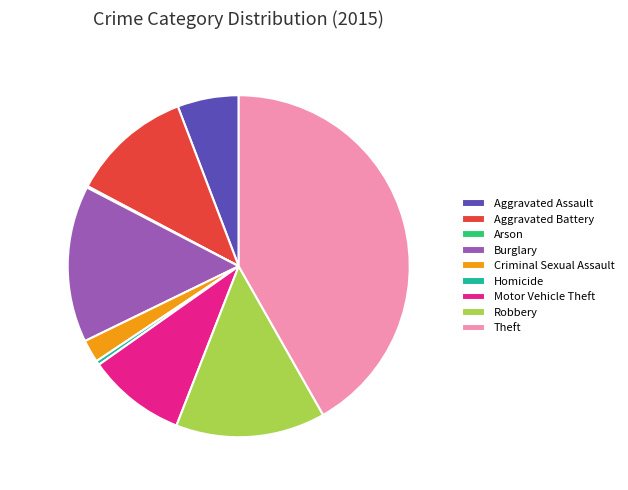

Is there any slice that represents more than half of the pie?

No